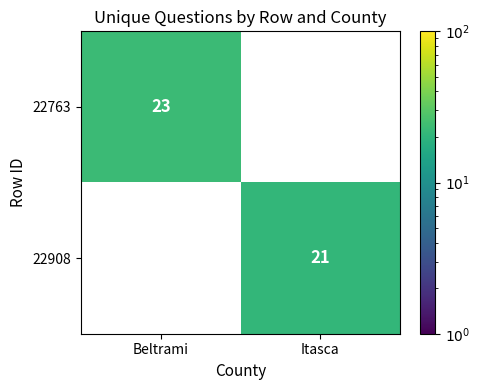

True or false: 22908 has a value of 9 at Itasca.

False